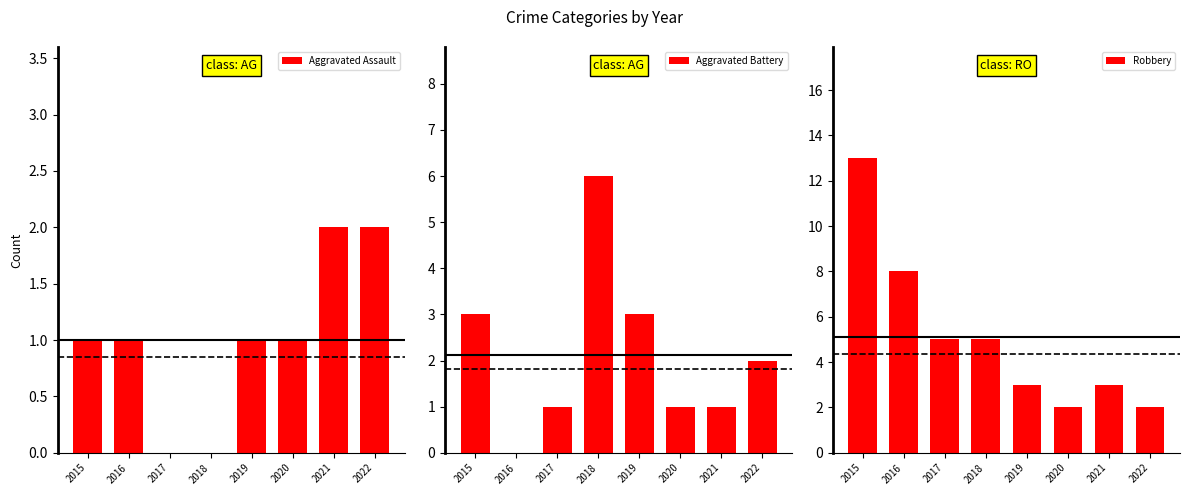

What is the value of the Robbery bar at the 2nd from the left?

8